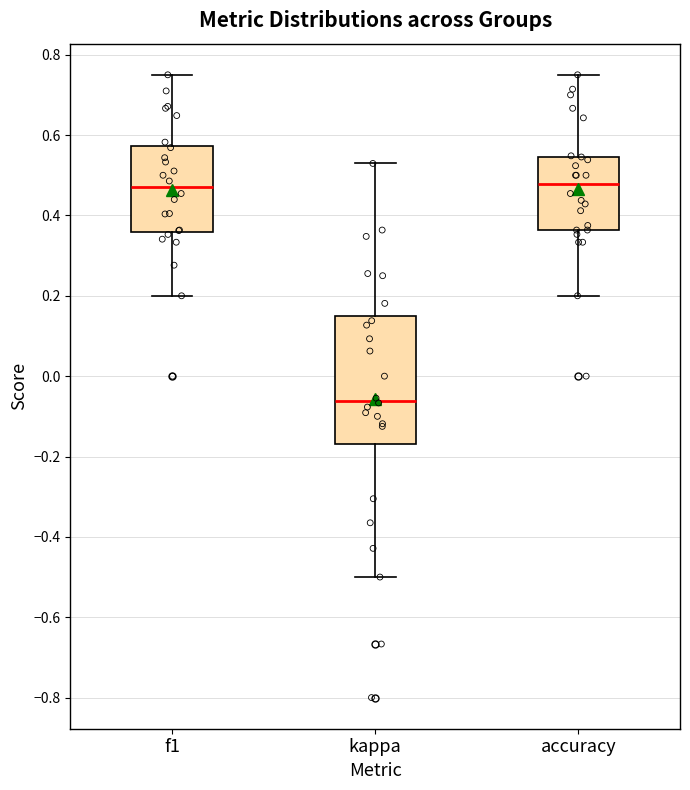

Reading left to right, transcribe this box plot: for each box, give where its median line is, the range the box spans, and where its two whiskers end, as read against the y-axis. The values are not printed on the chart, so give them approximately, as read against the axis.

f1: median 0.48, box 0.36 to 0.58, whiskers 0.20 to 0.76
kappa: median -0.06, box -0.18 to 0.14, whiskers -0.50 to 0.52
accuracy: median 0.48, box 0.36 to 0.54, whiskers 0.20 to 0.76